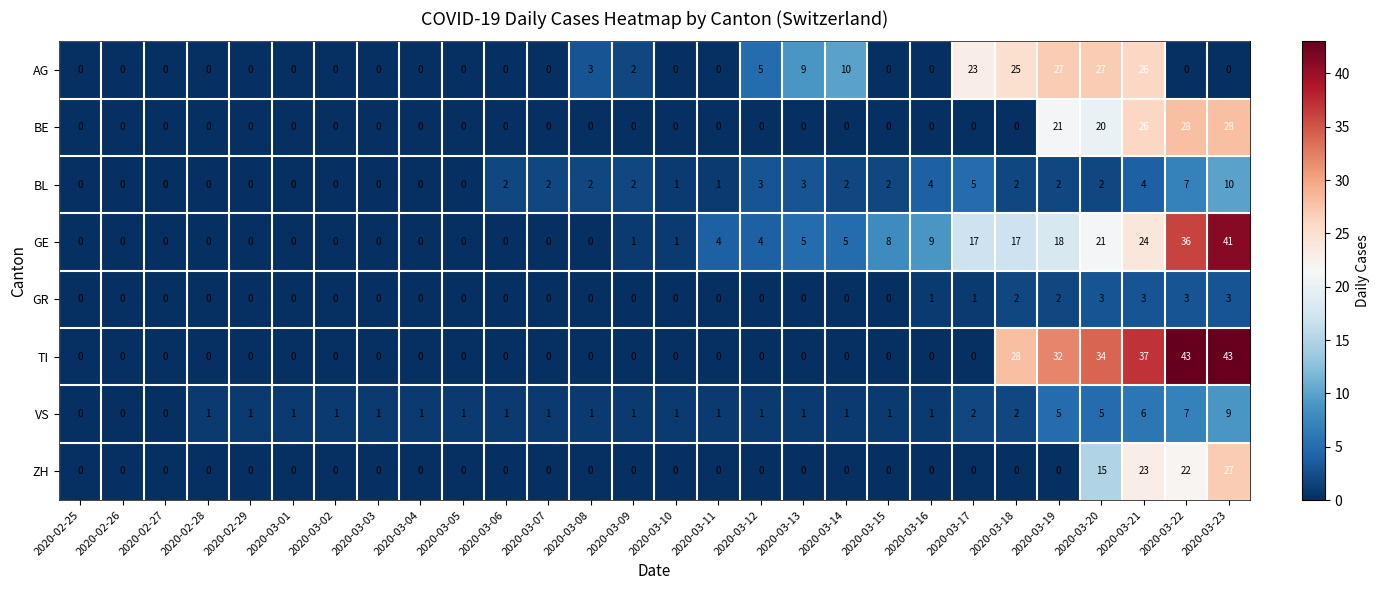

What is the maximum value shown in the chart?

43